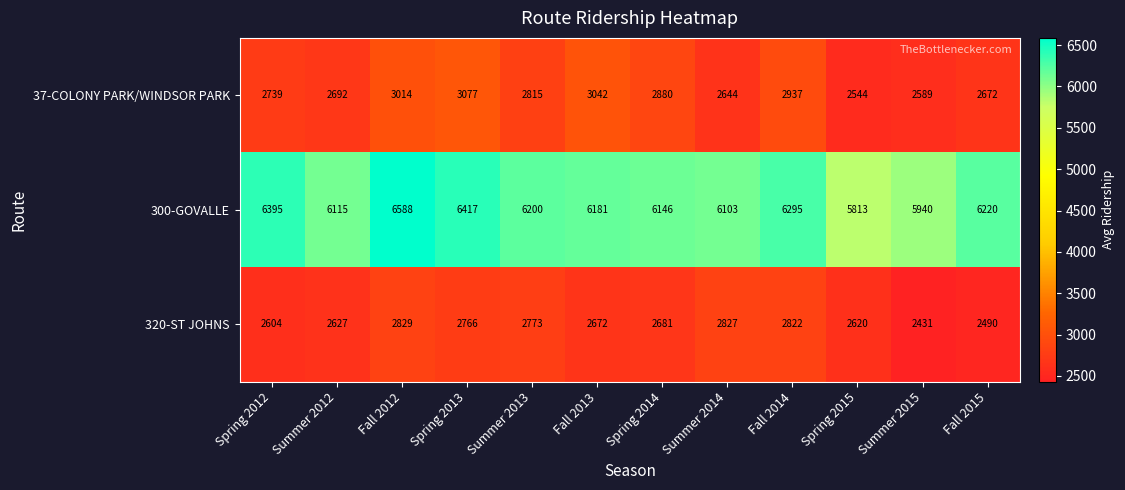

The 320-ST JOHNS series shows 1443 at Summer 2014. True or false?

False